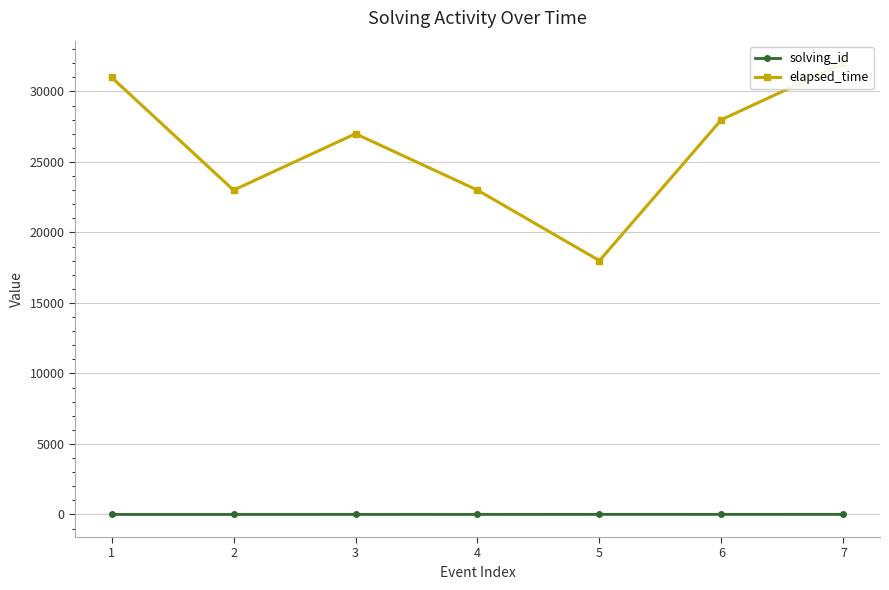

Which category has the highest value in the solving_id series?

7